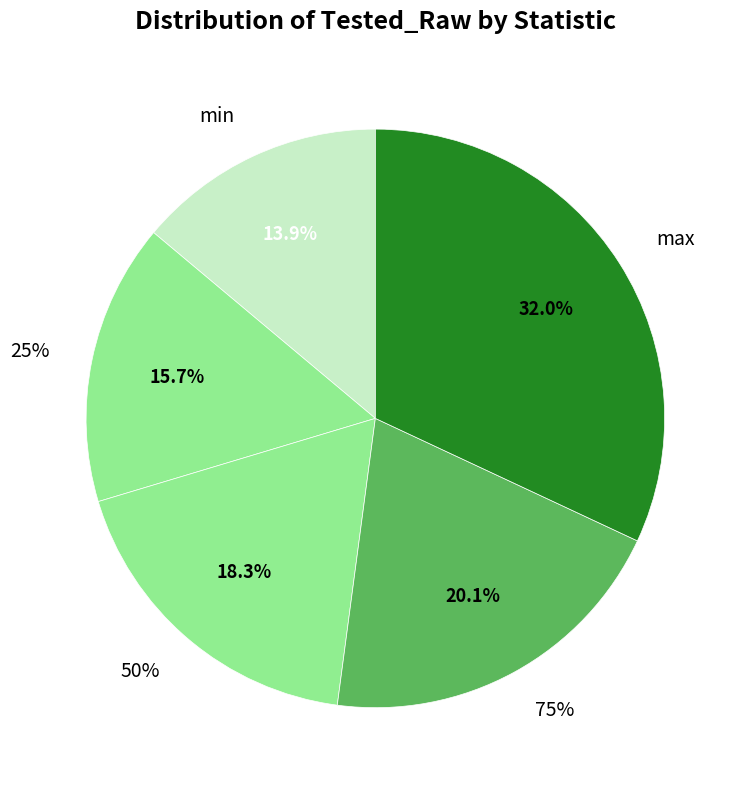

The count slice represents 14% of the pie. True or false?

False